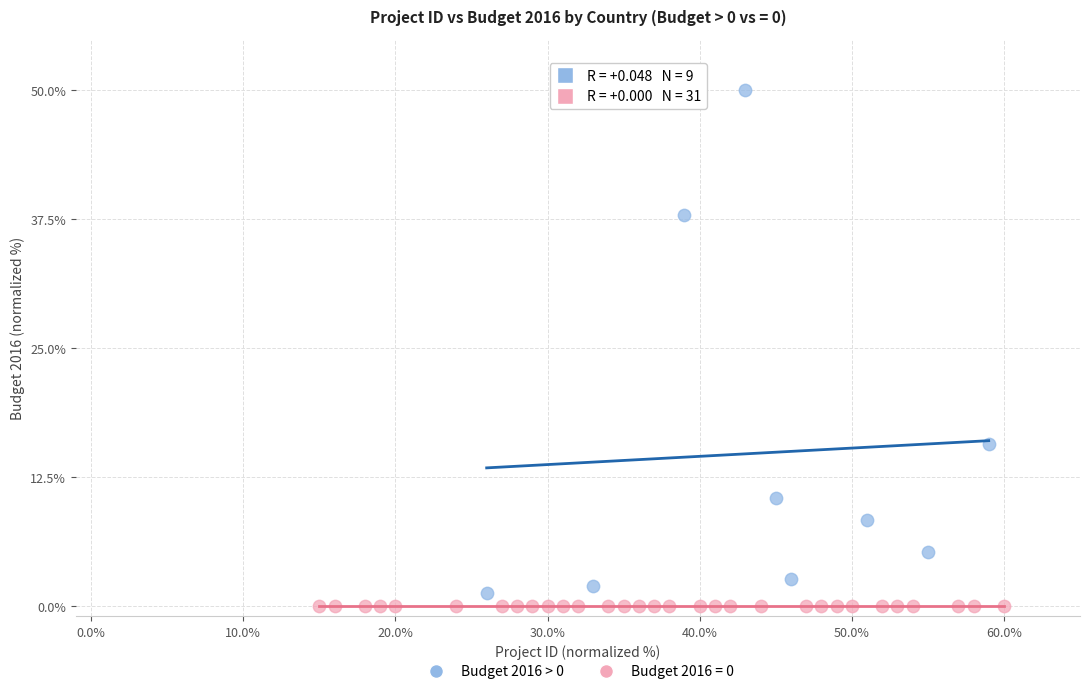

Which series contains the highest Y value?

Budget 2016 > 0